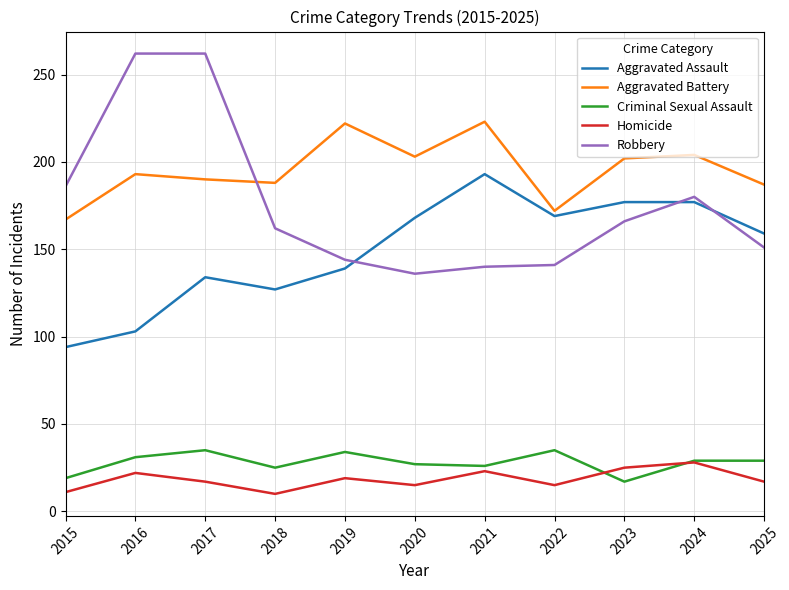

What is the maximum value for Homicide?

28